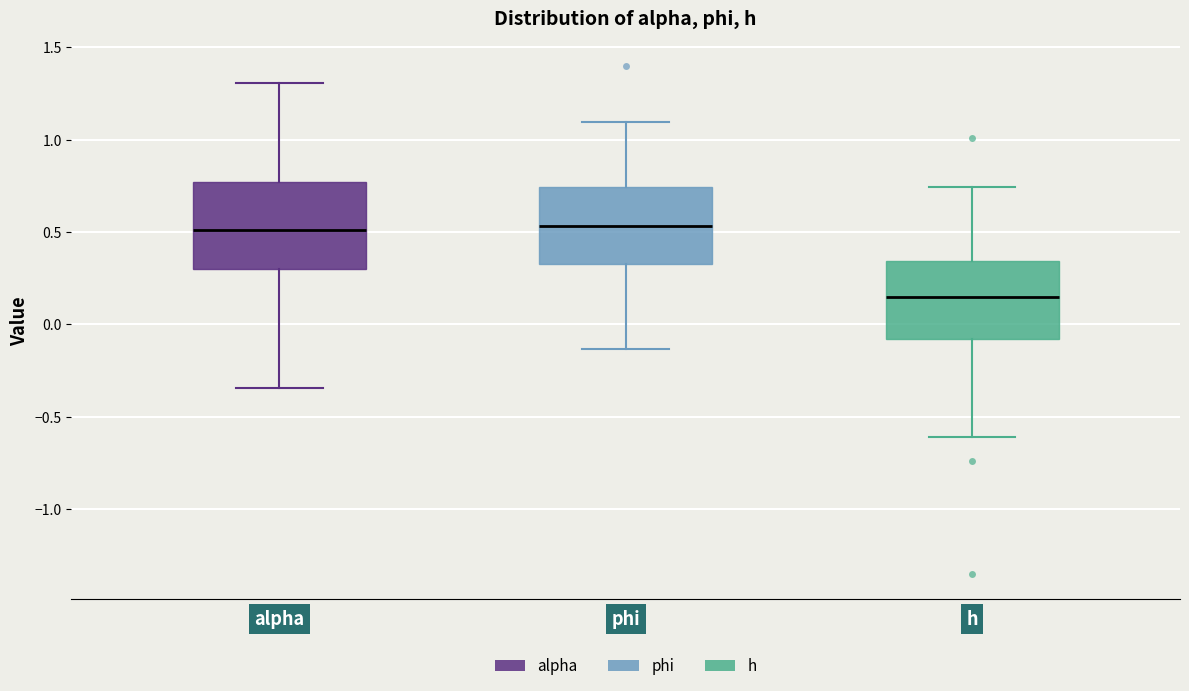

Where does the upper whisker of the box for phi end on the y-axis? The values are not printed on the chart, so give them approximately, as read against the axis.

1.10